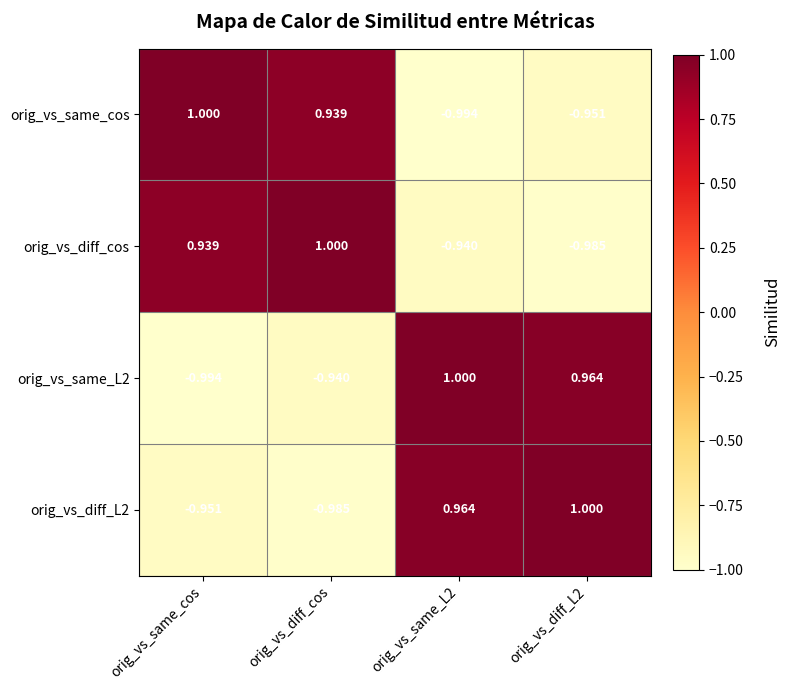

How many values in orig_vs_diff_L2 are above zero?

2